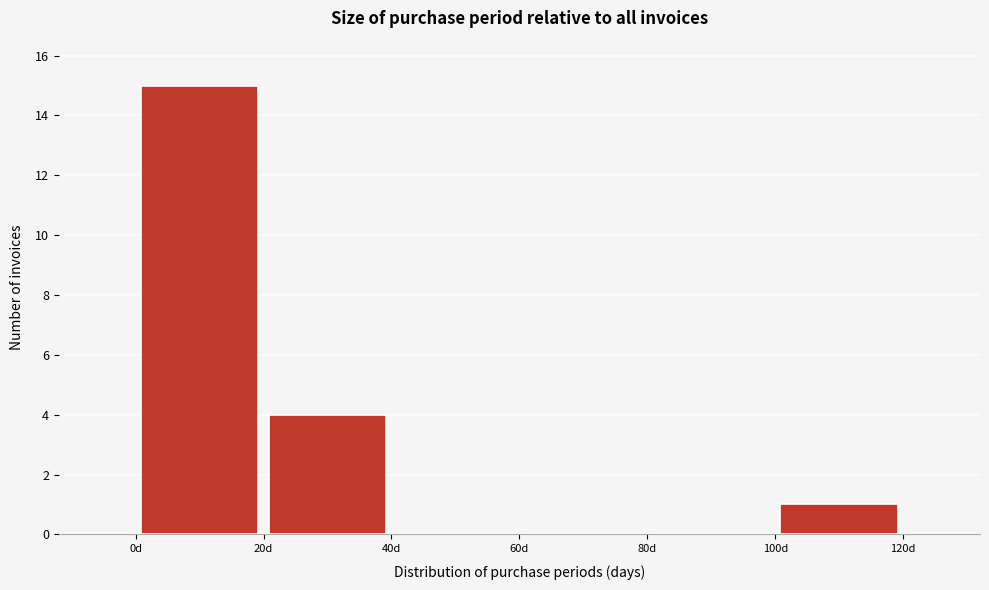

Reading left to right, transcribe this chart: for each bar, give the range it covers on the x-axis and its height. The values are not printed on the chart, so give them approximately, as read against the axis.

0 to 20: 15
20 to 40: 4
40 to 60: 0
60 to 80: 0
80 to 100: 0
100 to 120: 1